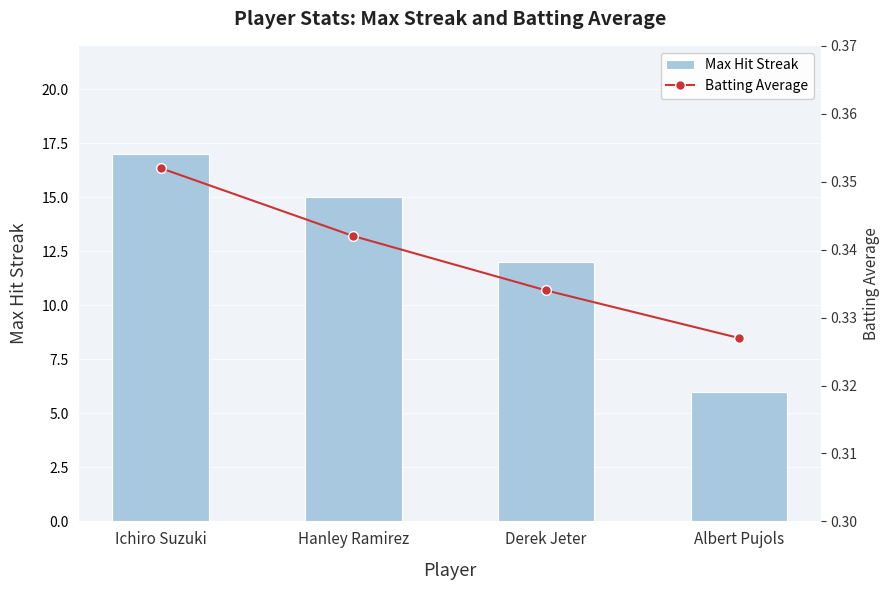

Is it true that Max Hit Streak equals 1.3 at Albert Pujols?

False